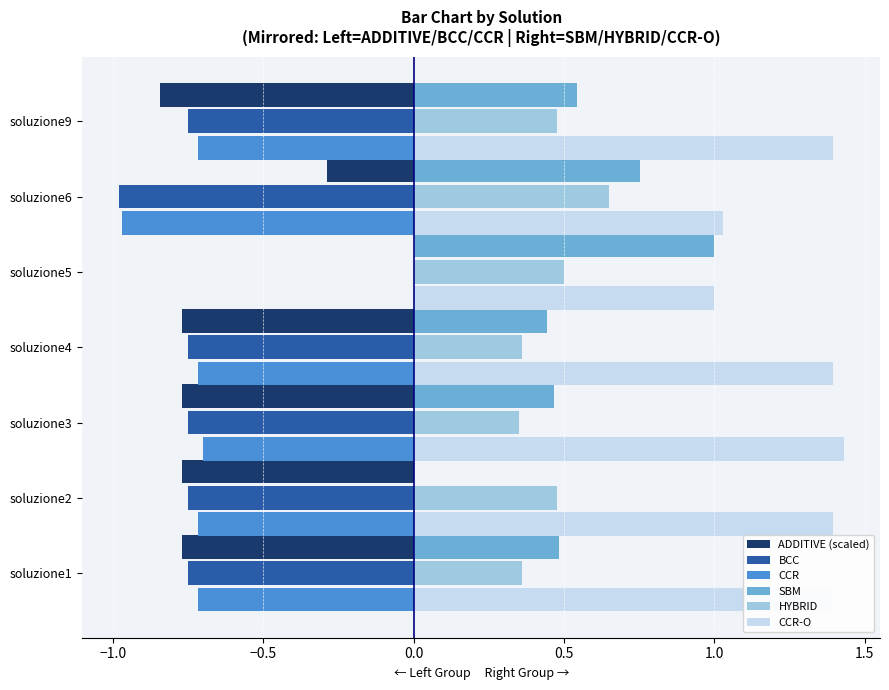

The HYBRID series shows 0.5 at soluzione9. True or false?

True